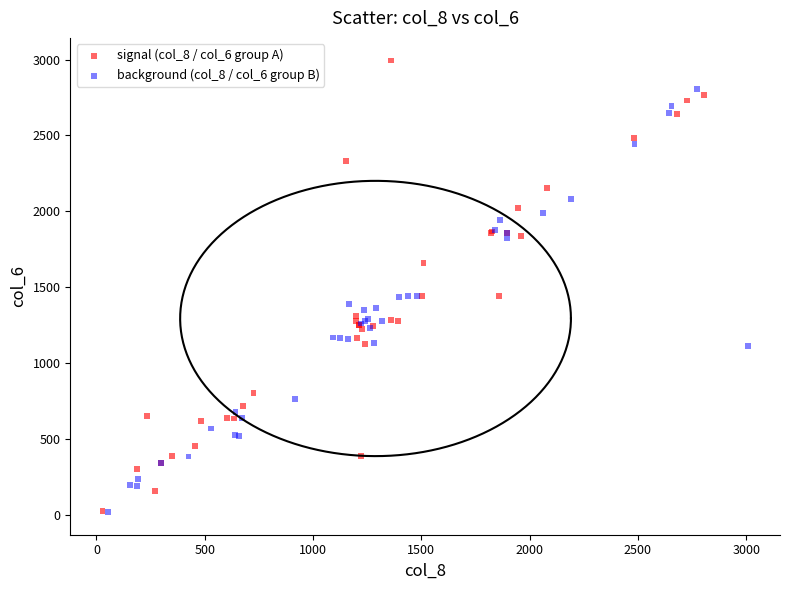

Which series has the largest Y range (max minus min)?

signal (col_8 / col_6 group A)